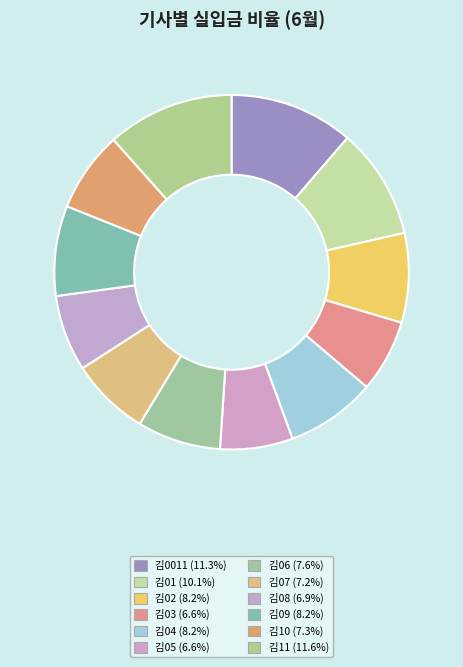

Approximately how many times larger is the value at 김02 compared to 김05?

1.2